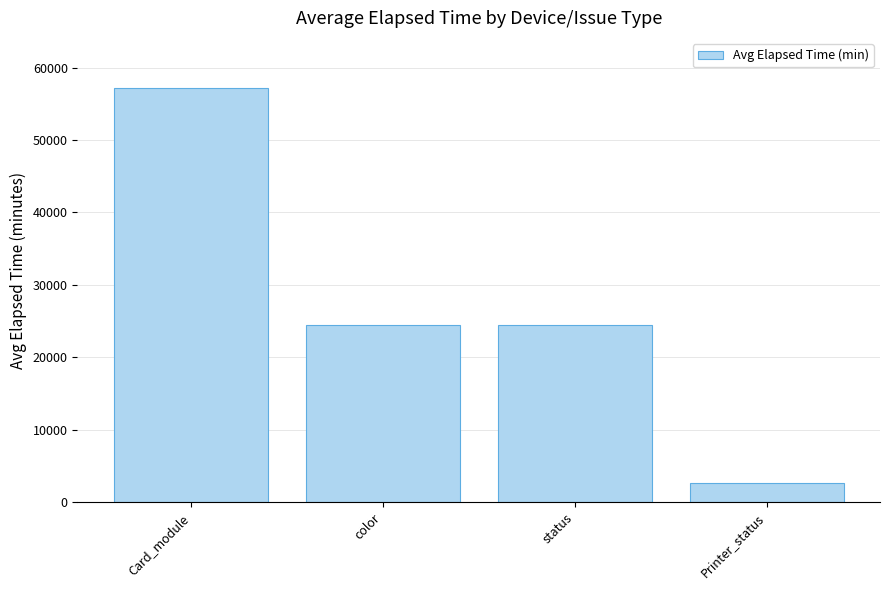

Does the chart contain any negative values?

No